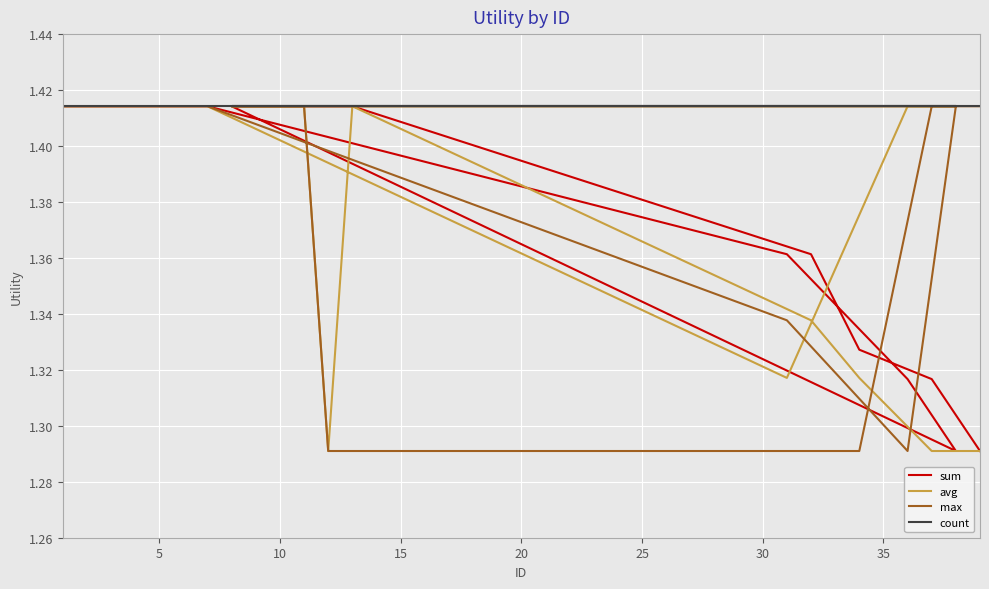

Count the sum values in the range 1 to 2.

16